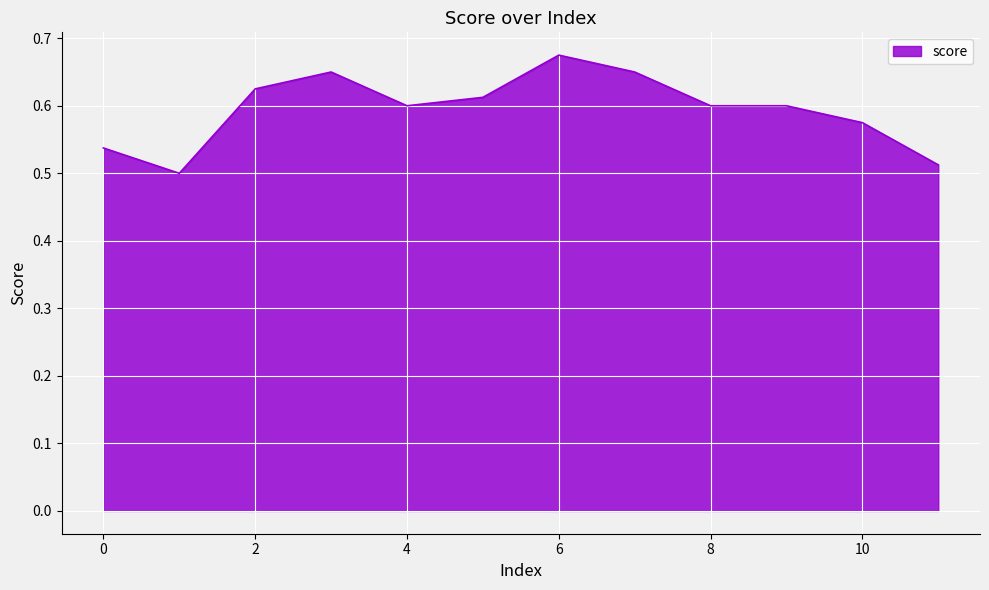

Count the values in the range 0 to 1.

12